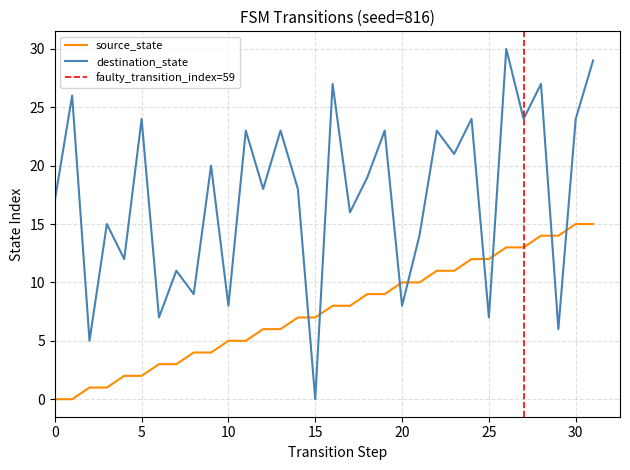

True or false: destination_state has more than 2 interior local peaks.

True